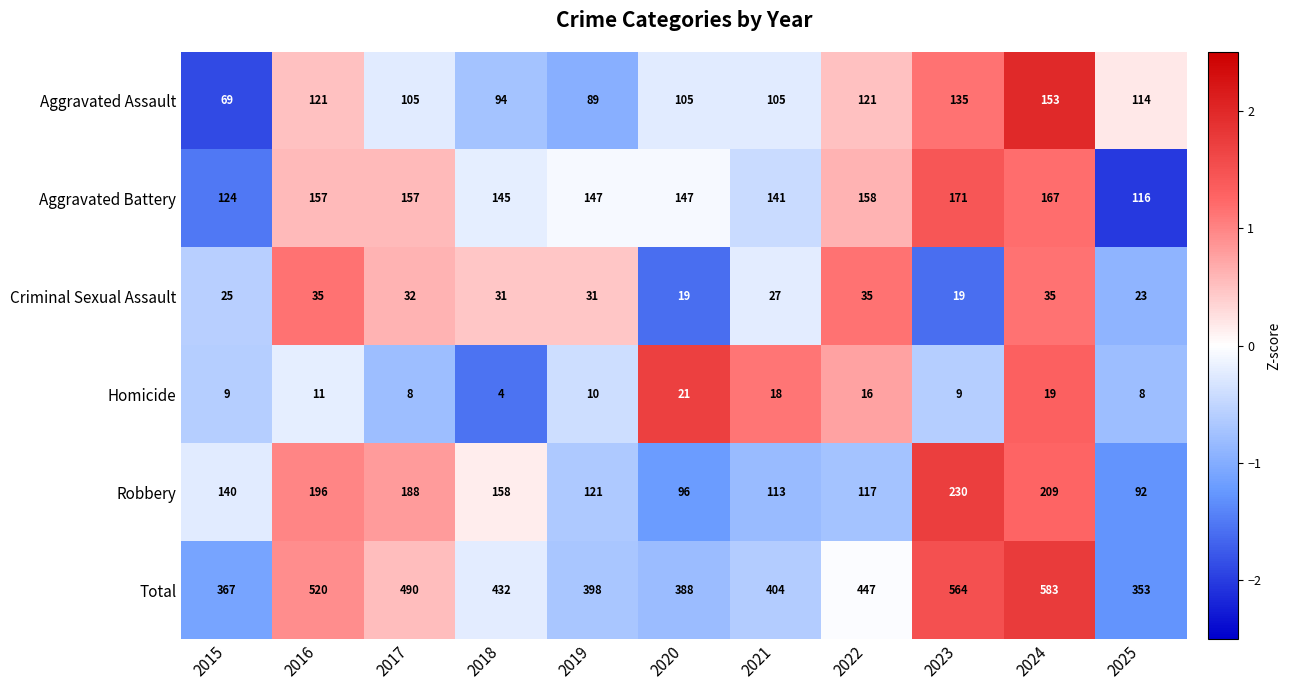

Where is Criminal Sexual Assault nearest to the value 27?

2021